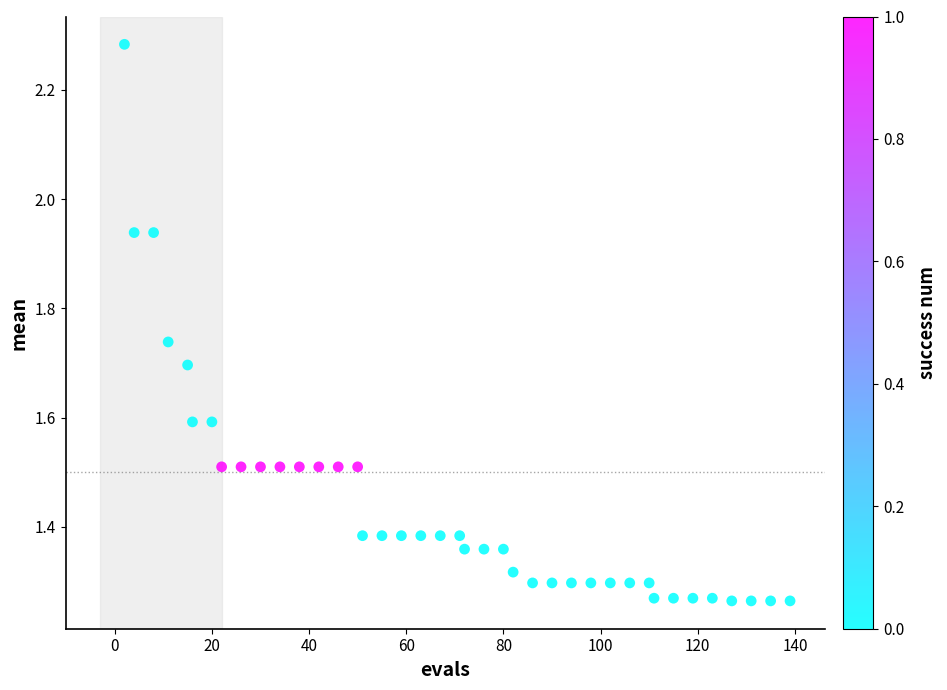

What is the range of X values (max minus min)?

137.0